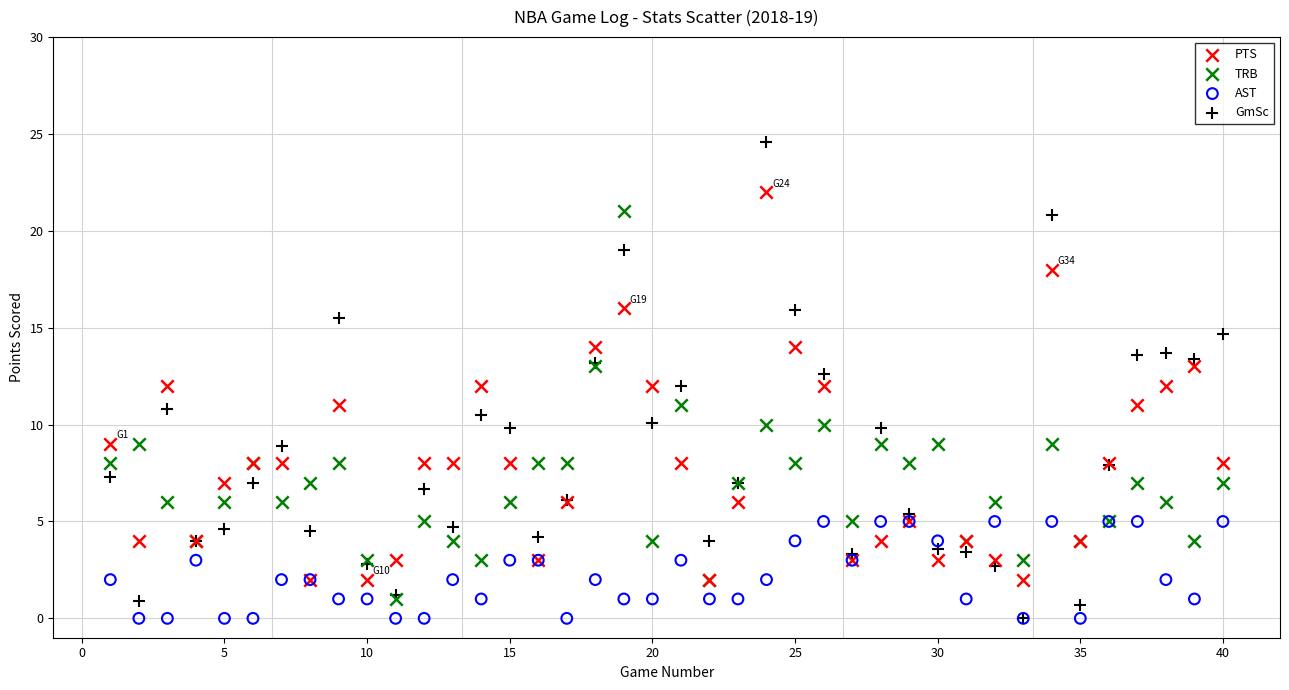

What are all the series names shown in the legend?

PTS, TRB, AST, GmSc